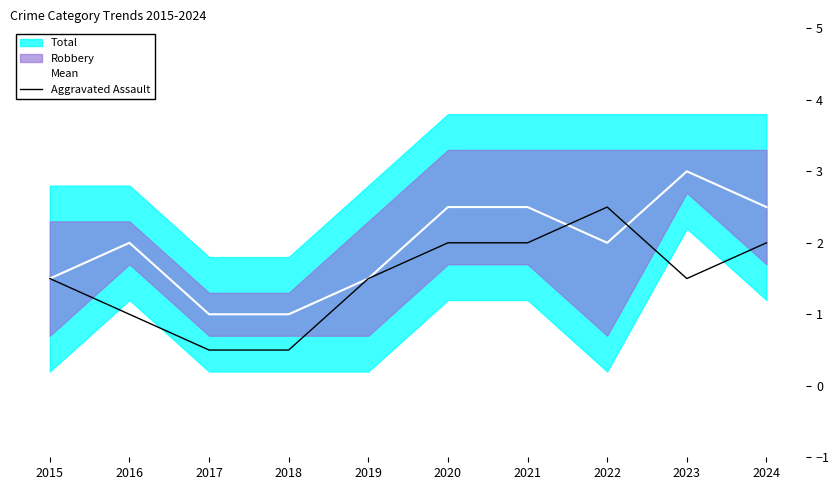

Which category has the lowest value across all series?

2017